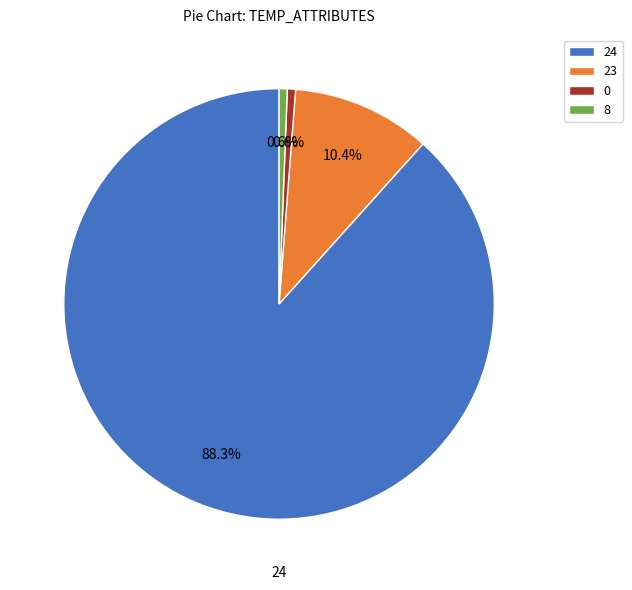

Is it true that 23 is 1% of the pie?

False